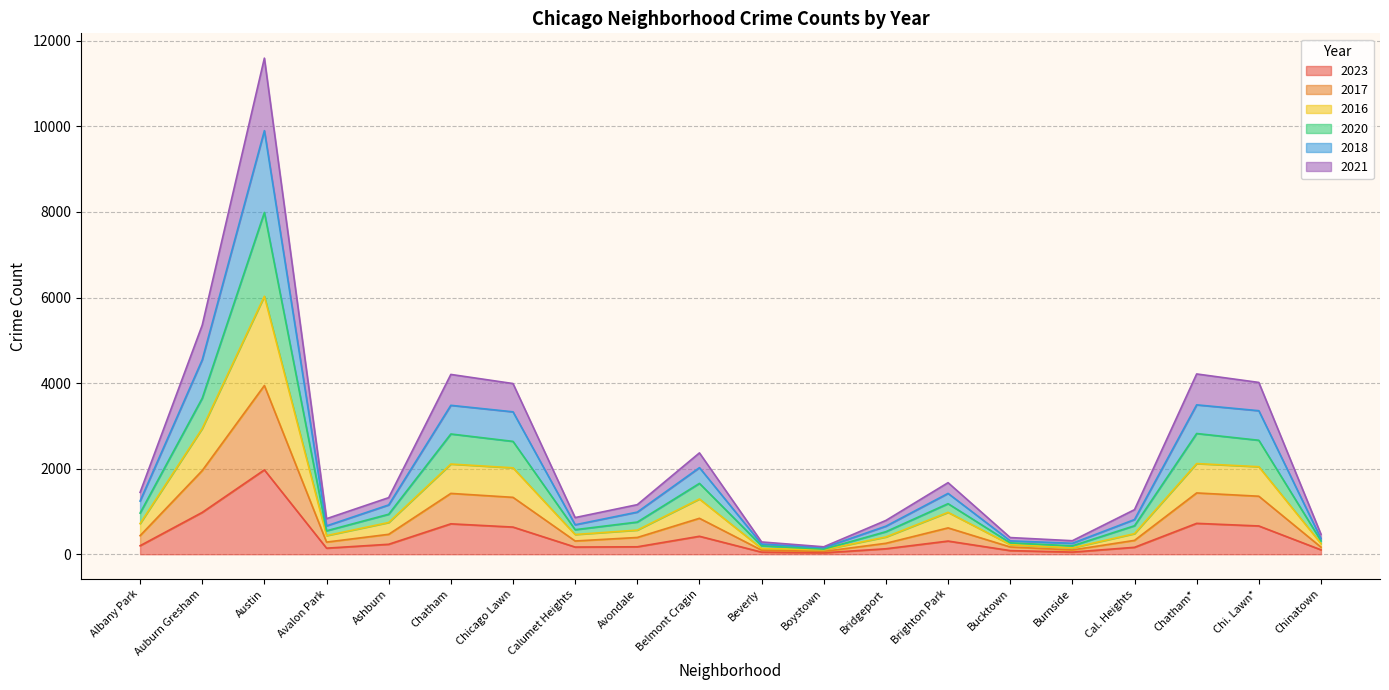

What is the total value across all series at Chatham?

4203